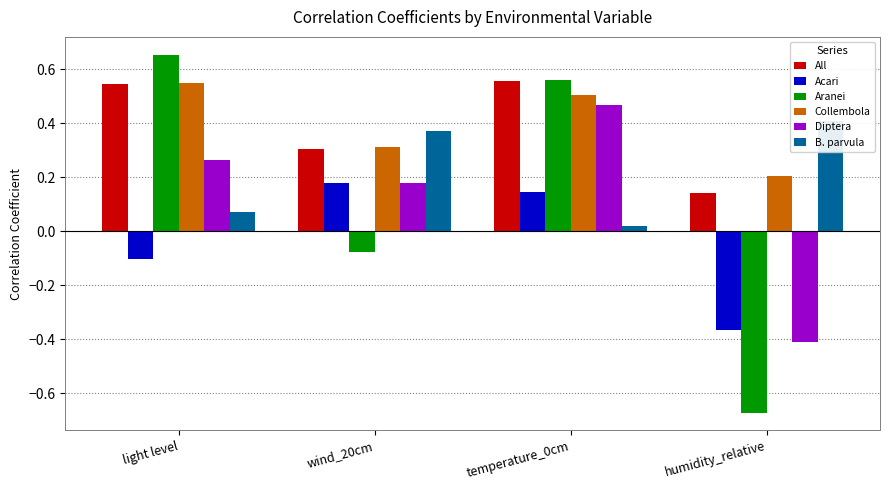

Count the number of data series in this chart.

6